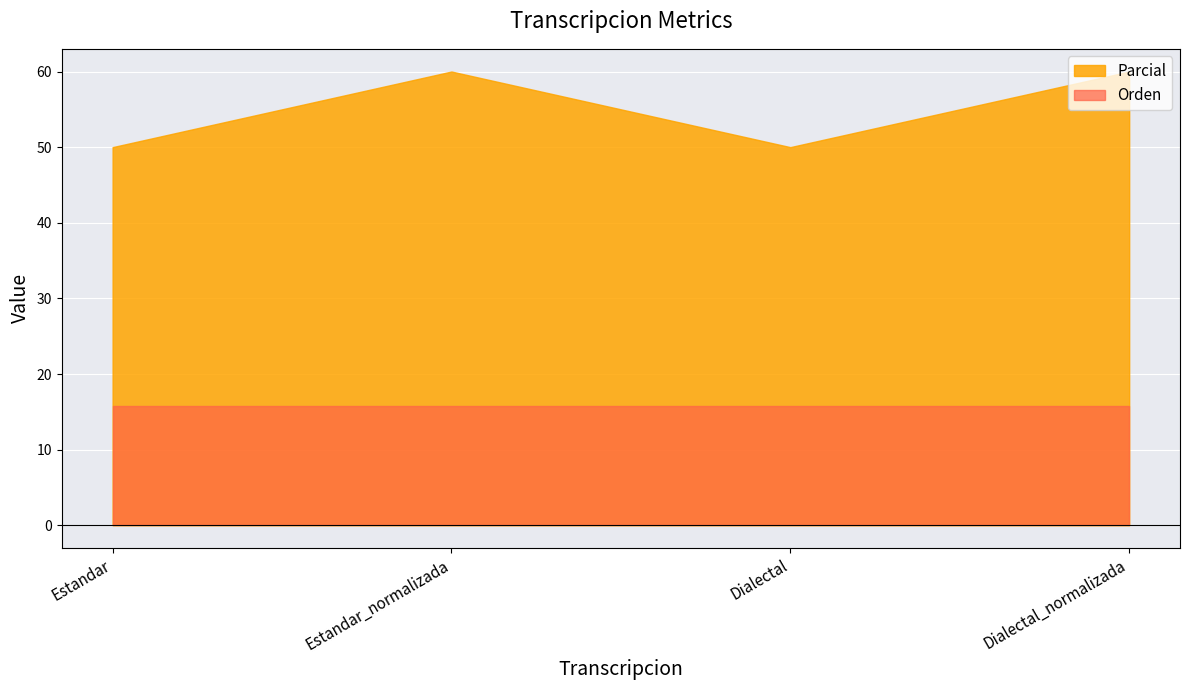

Reading left to right, list all the values displayed in this chart.

Parcial: Estandar=50.0	Estandar_normalizada=60.0	Dialectal=50.0	Dialectal_normalizada=60.0
Orden: Estandar=15.7	Estandar_normalizada=15.7	Dialectal=15.7	Dialectal_normalizada=15.7